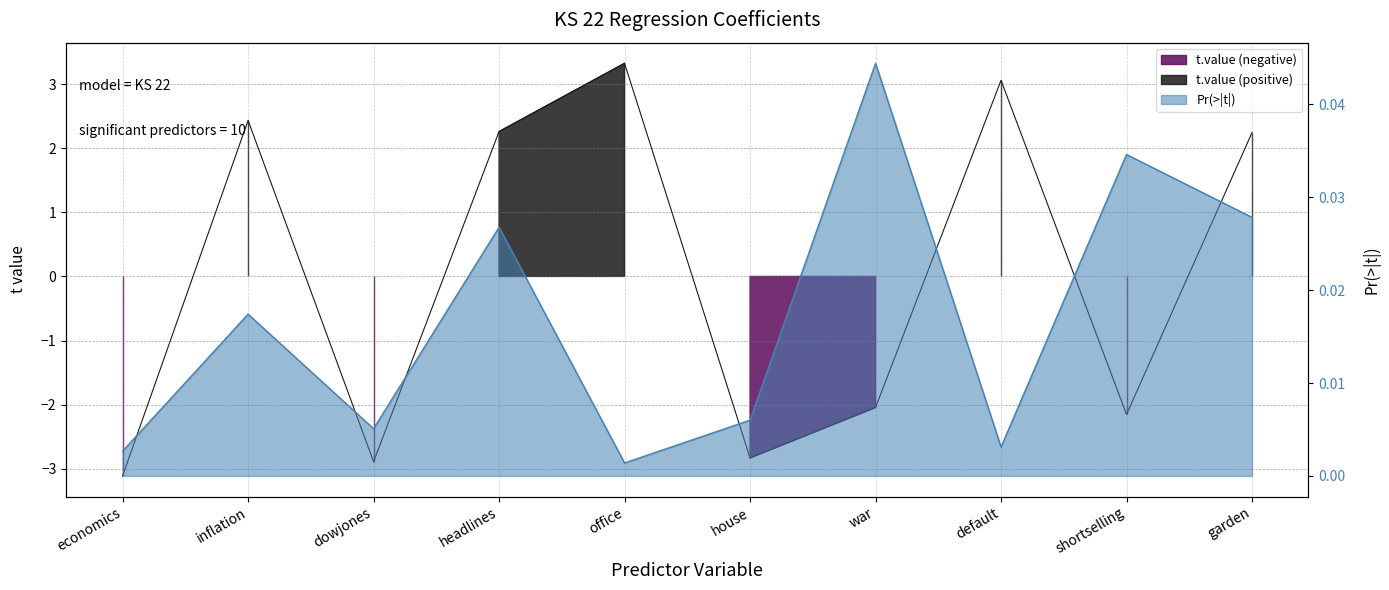

Rank the categories by t.value value from highest to lowest.

office, default, inflation, headlines, garden, war, shortselling, house, dowjones, economics